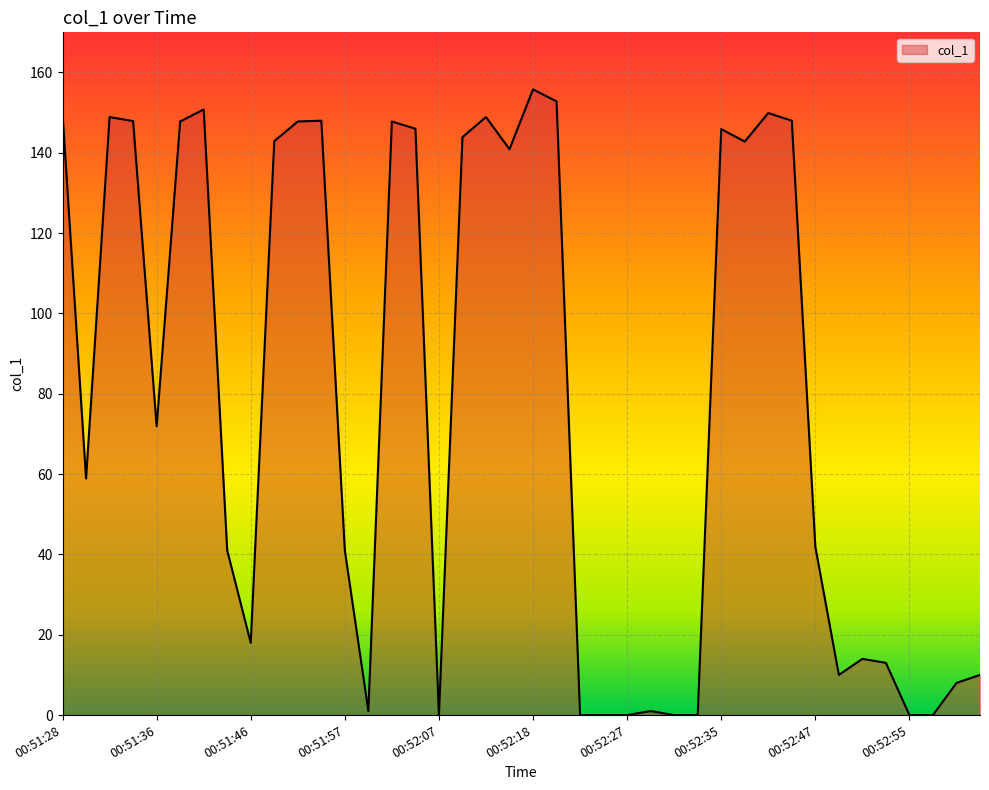

How many points are lower than both their immediate neighbors (excluding endpoints)?

8